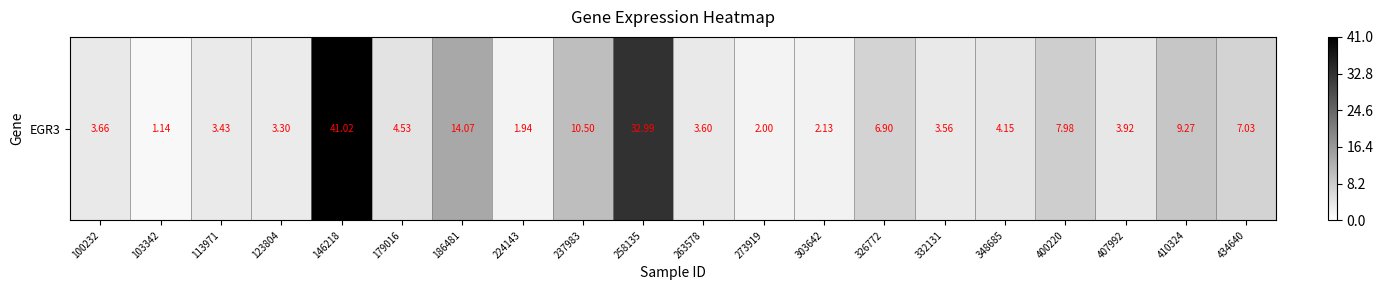

What is the difference between the values at 273919 and 263578?

1.6